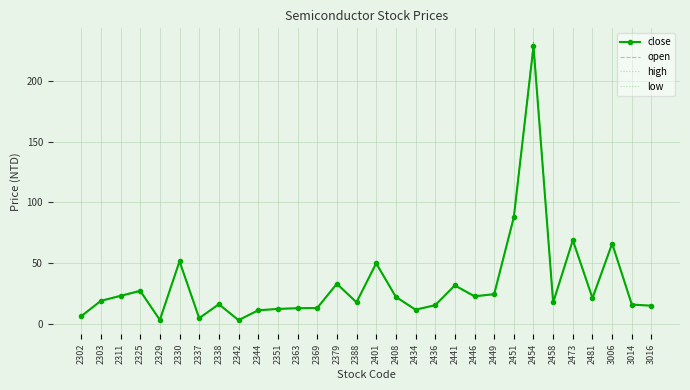

How many categories are shown in the chart?

30